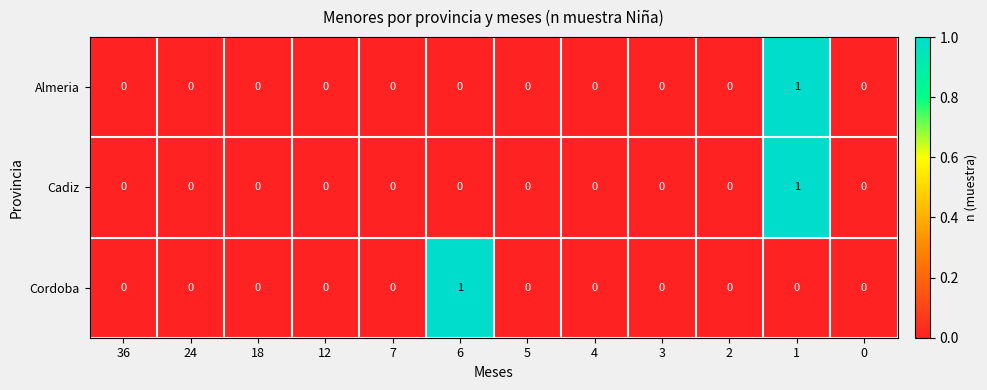

Between 6 and 5, which series saw the biggest shift?

Cordoba